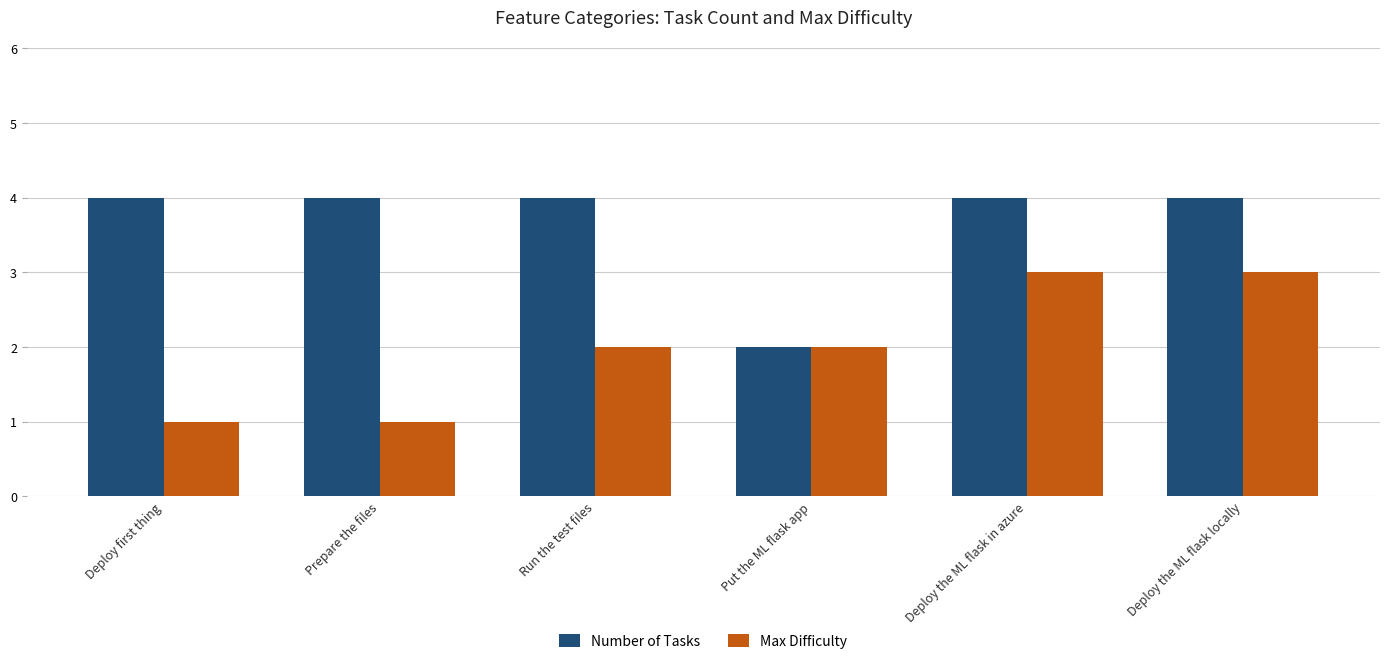

What value does the Max Difficulty series have at Deploy the ML flask locally?

3